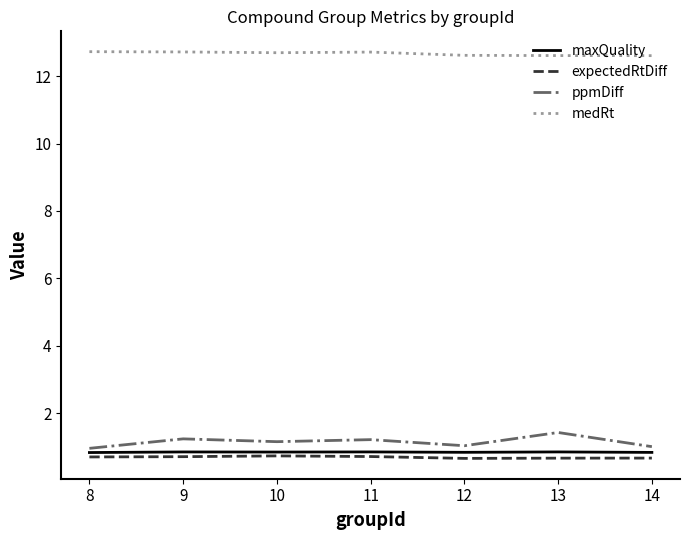

True or false: maxQuality and ppmDiff cross at least once.

False